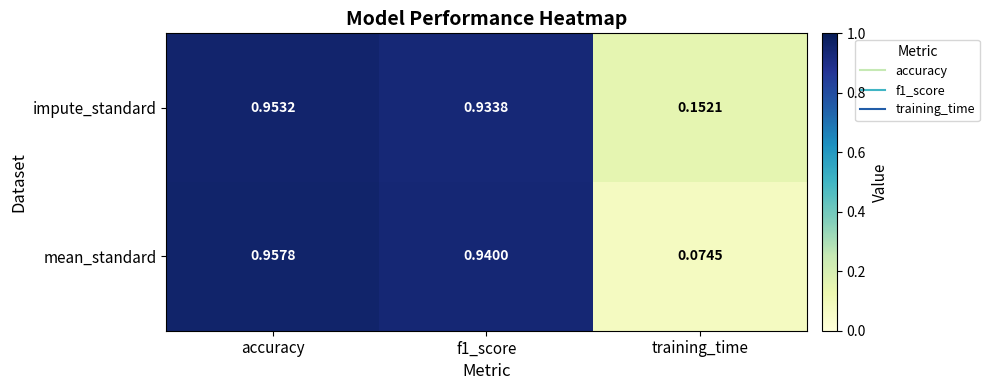

Which category has the highest value in the impute_standard series?

accuracy